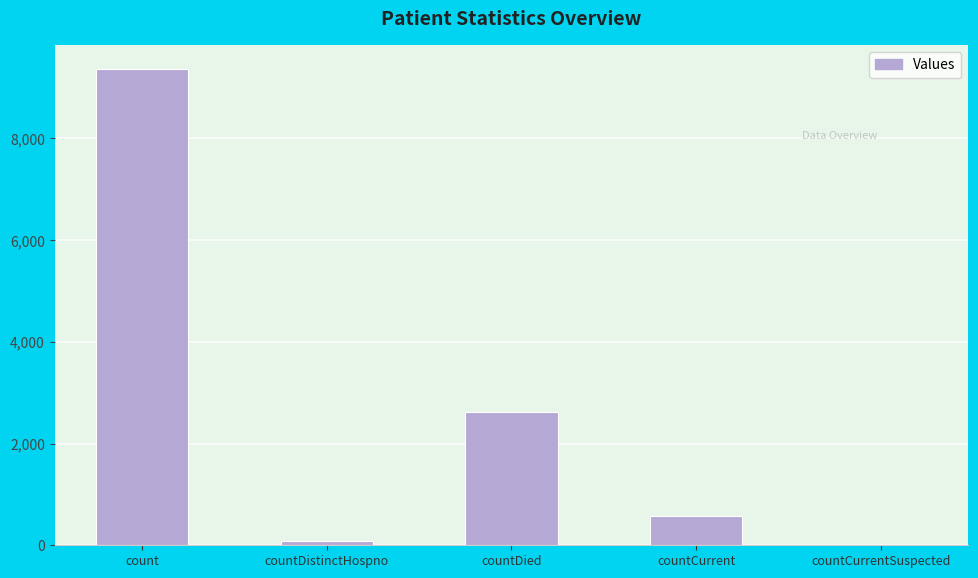

What is the approximate value at countCurrent, to the nearest 50?

550